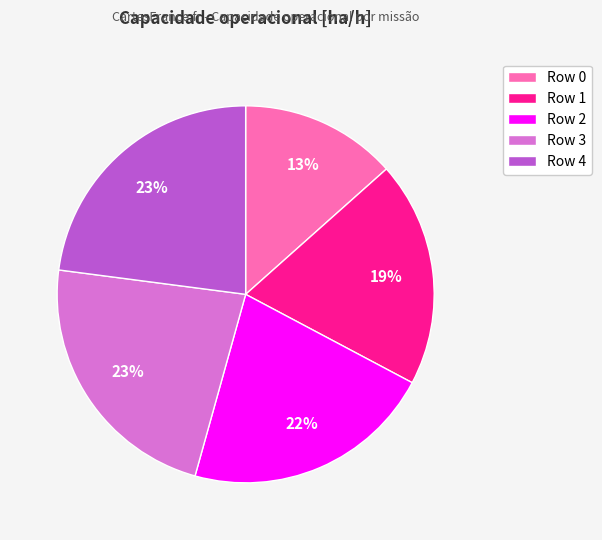

Between Row 2 and Row 4, which is larger?

Row 4